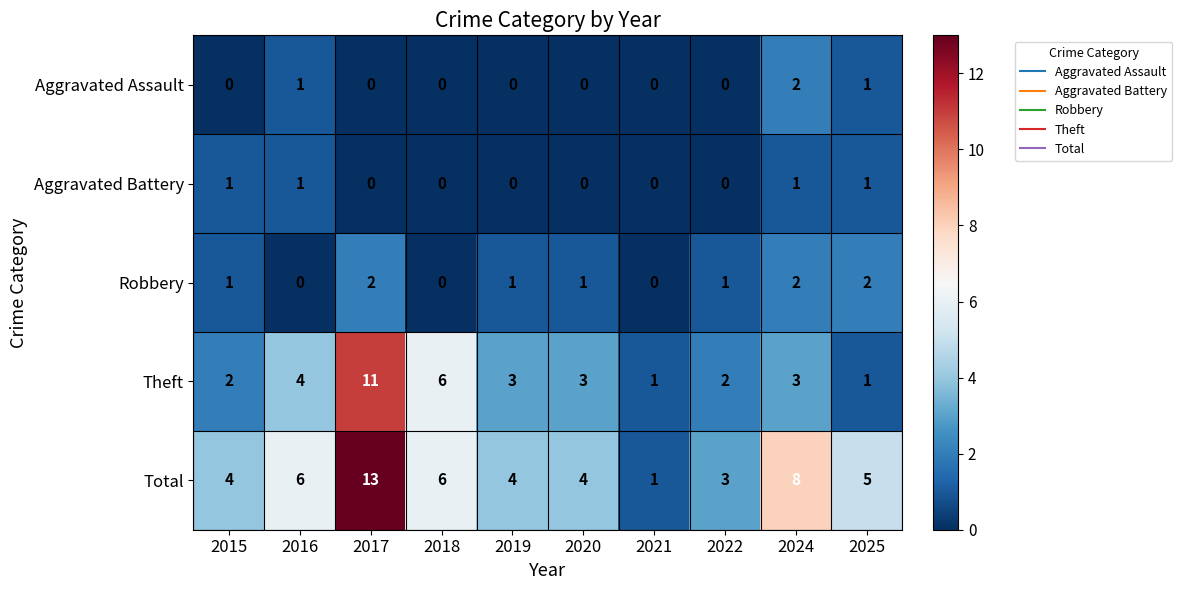

Which series has the widest spread of values?

Total